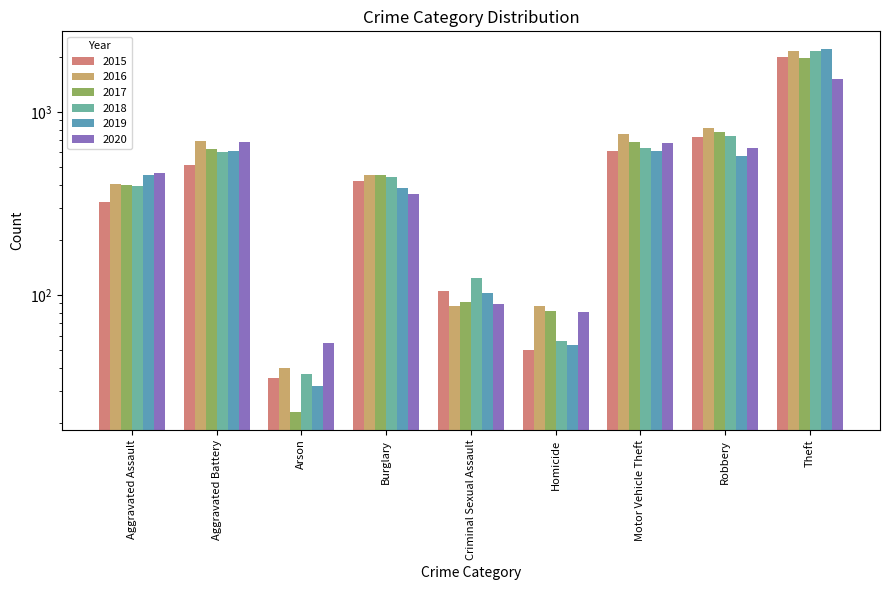

What is the sum of the 2018 values at Arson and Burglary?

480